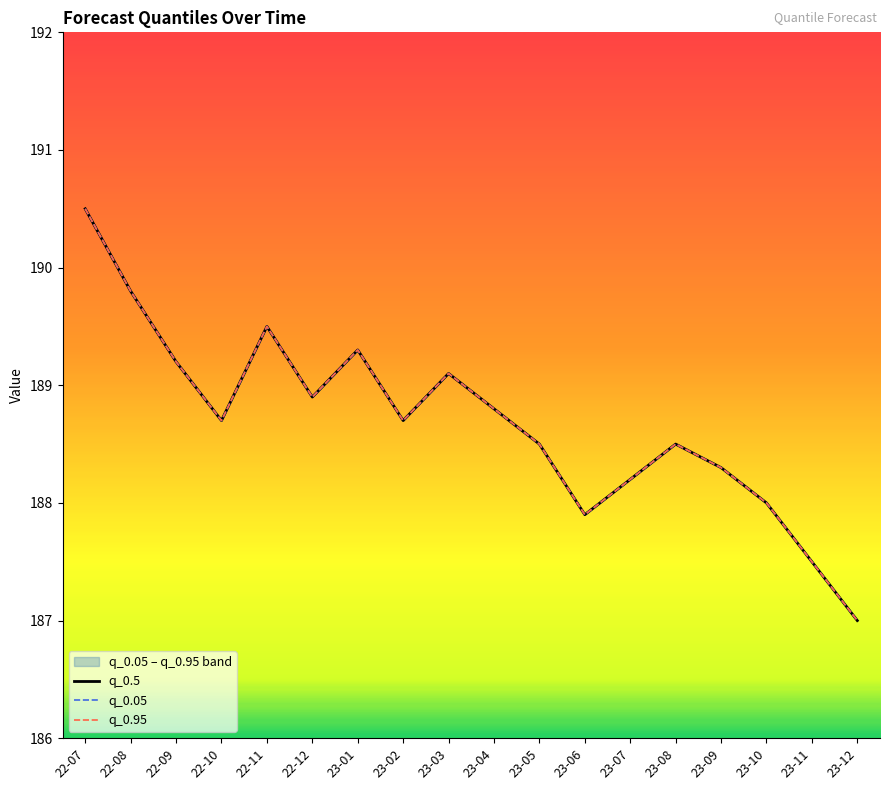

What is the label of the 9th point from the right?

23-04